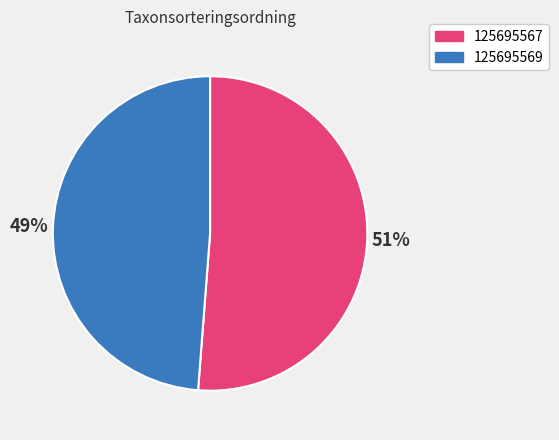

Combined, do 125695569 and 125695567 account for over 50%?

Yes